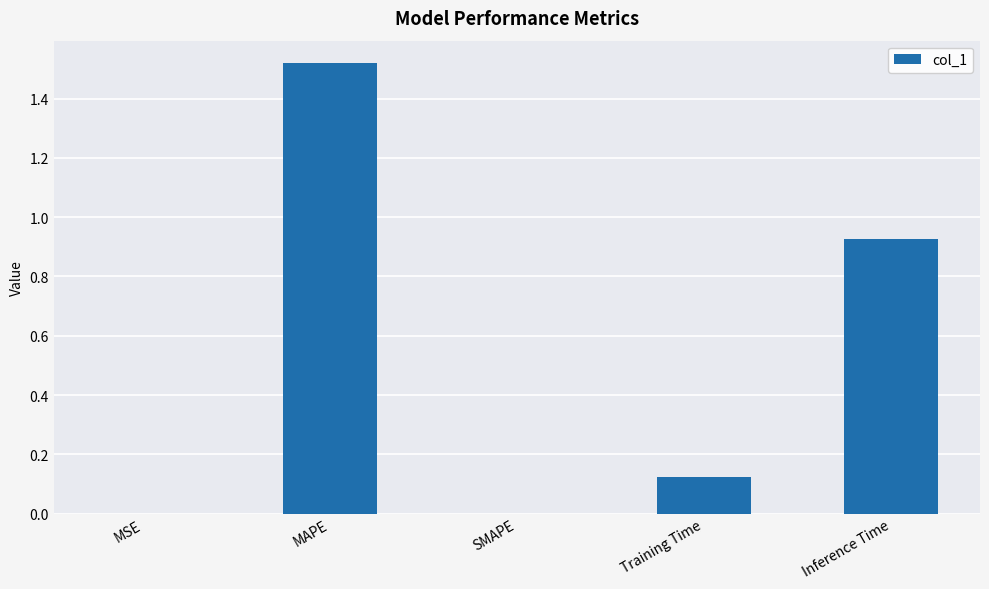

At which category does the chart reach its peak across all series?

MAPE